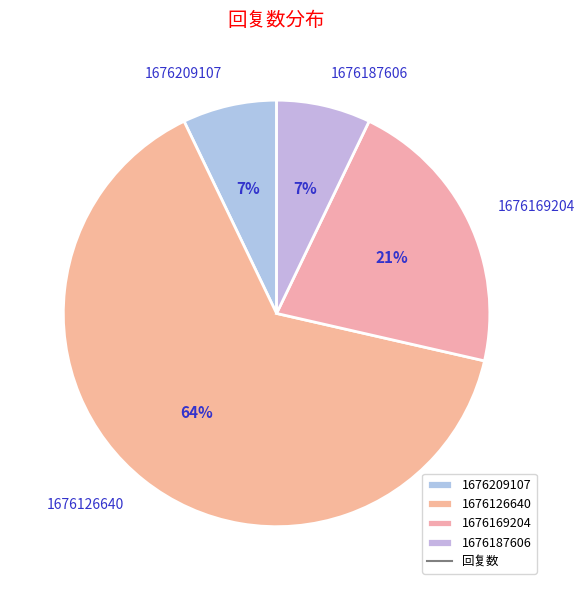

Is 1676126640 the majority of the pie?

Yes